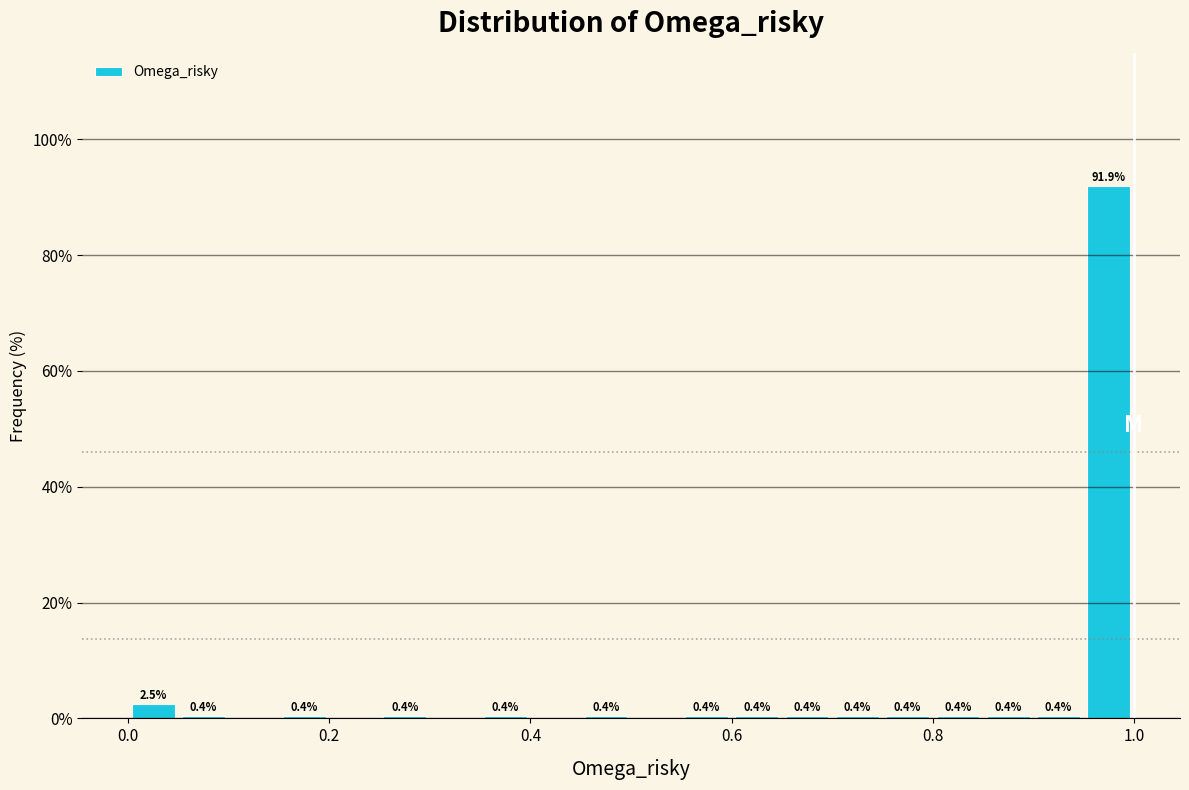

Read against the x-axis, roughly where is the centre of the tallest bar?

0.98